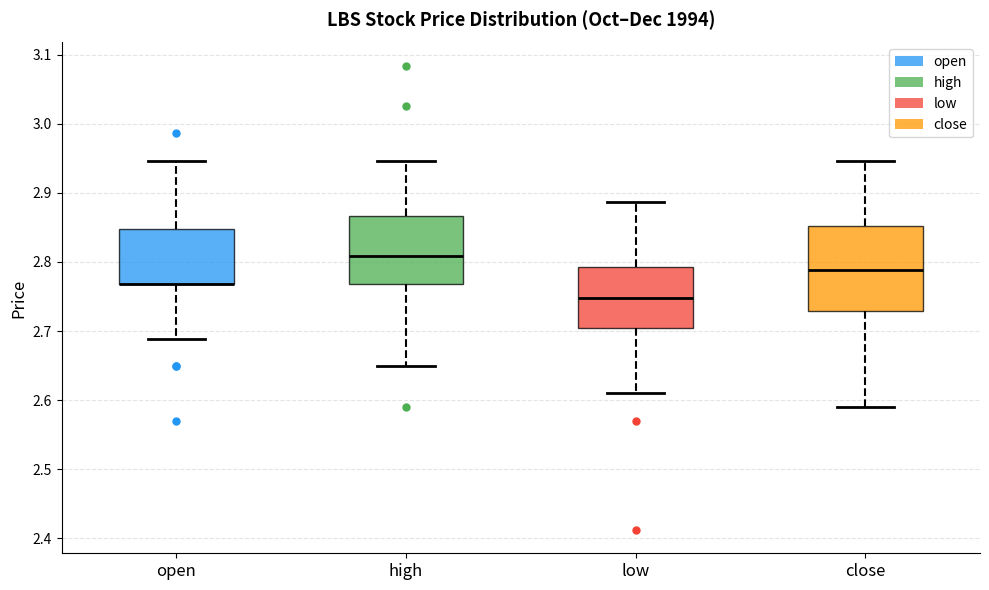

Which box is the tallest, from its lower edge to its upper edge?

close